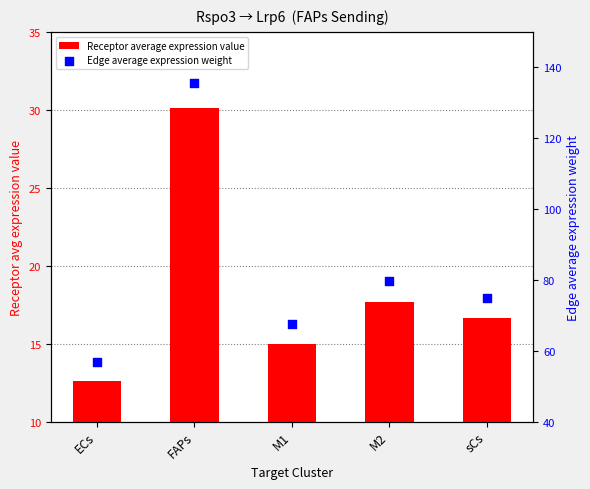

Which series has the widest spread of Y values?

Edge average expression weight